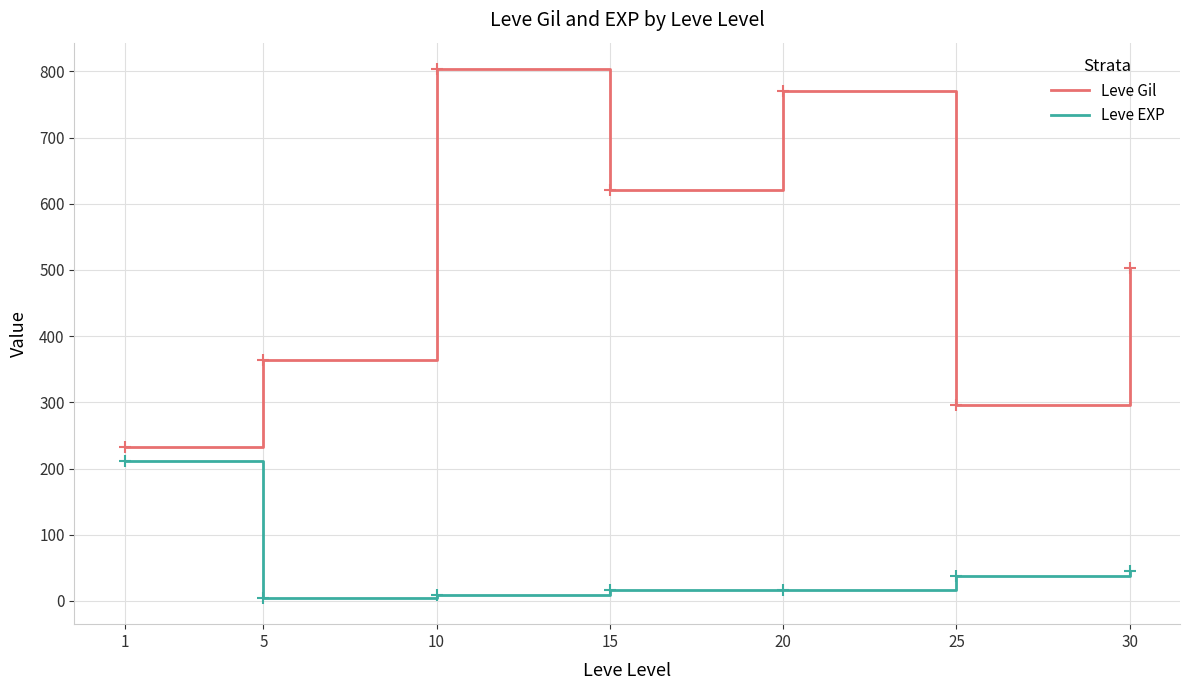

List the series in order of their overall mean, highest first.

Leve Gil, Leve EXP